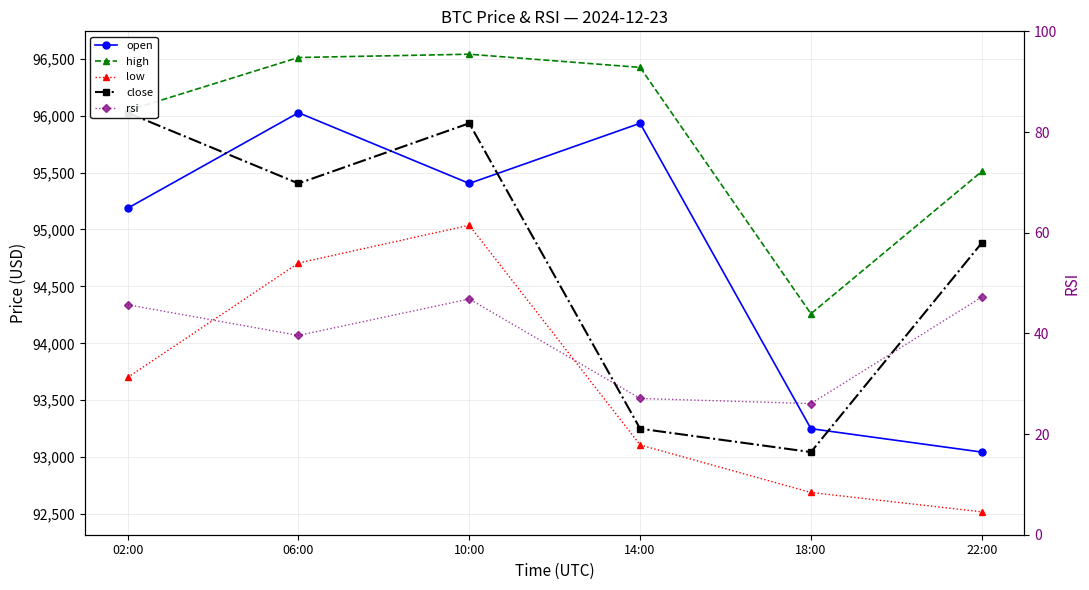

In rsi, how many points are lower than both neighbors (excluding endpoints)?

2